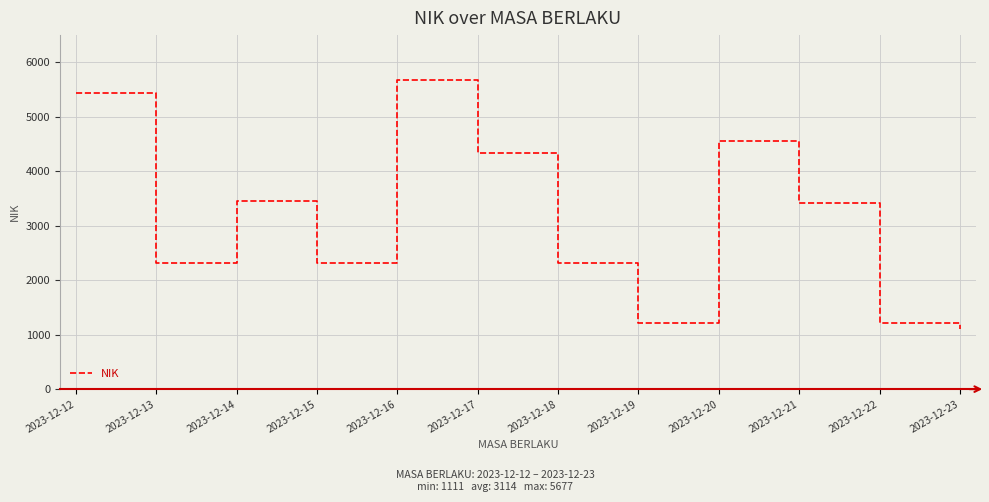

What is the greatest value displayed?

5677